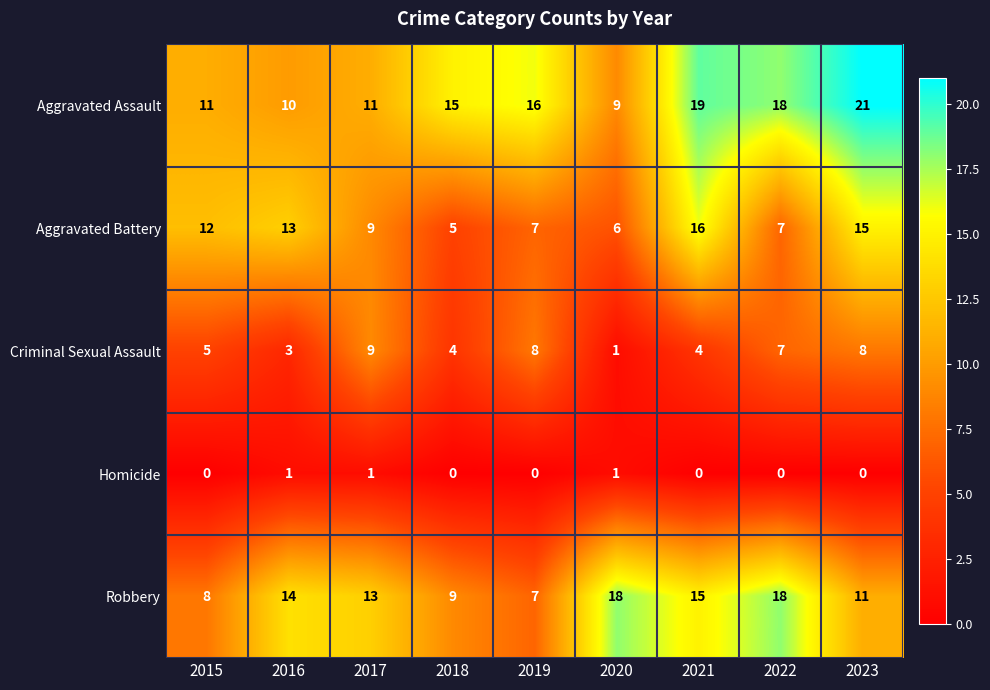

At which label does Robbery first exceed 13?

2016